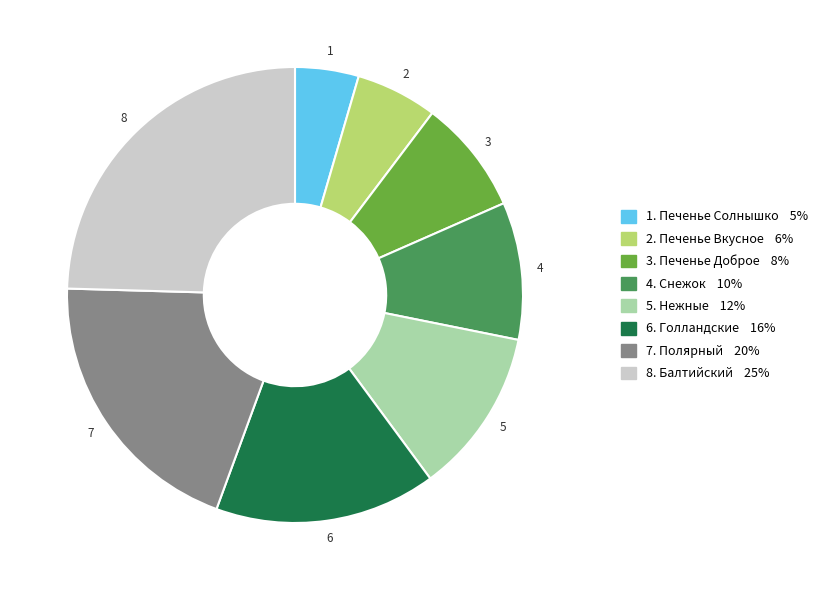

Is there any slice that represents more than half of the pie?

No